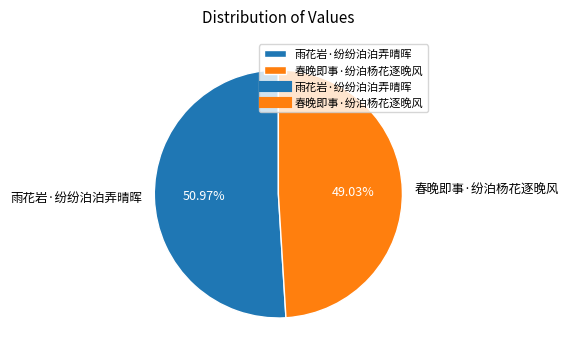

What percentage is the 雨花岩·纷纷泊泊弄晴晖 slice, to the nearest percent?

51%